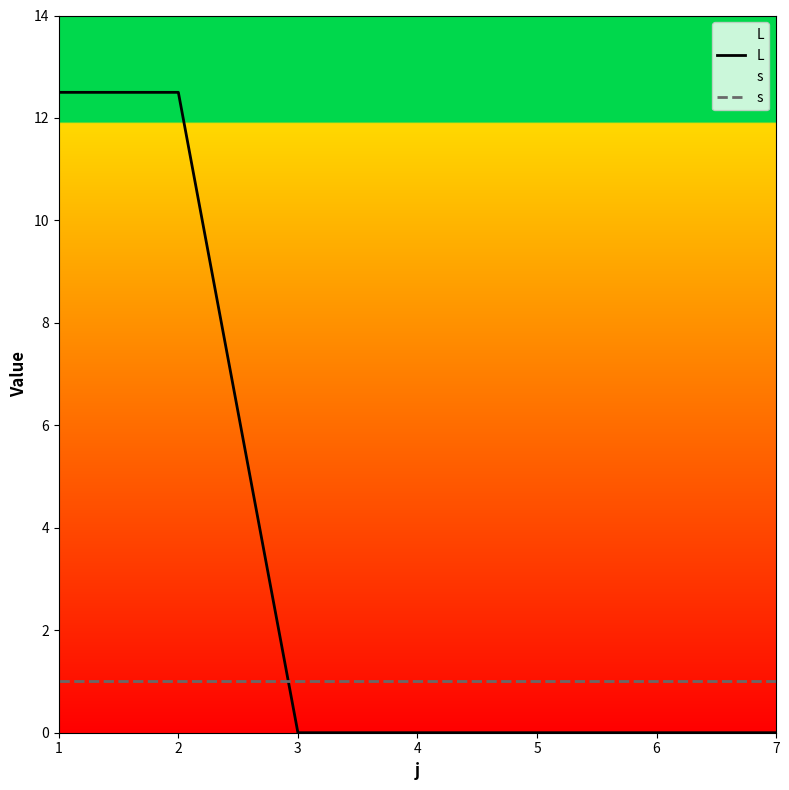

Is this an area chart (filled region under the line)?

No